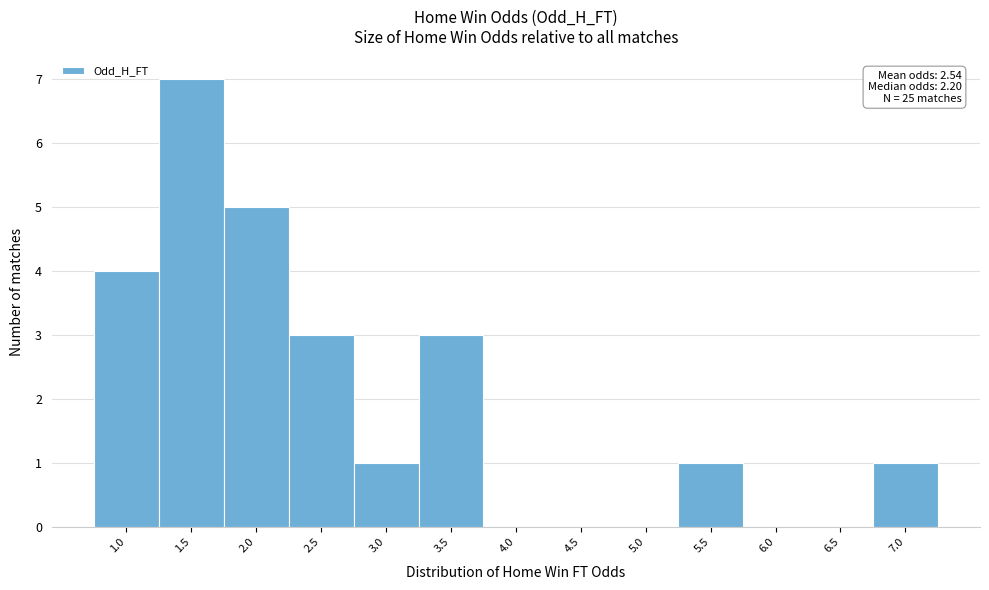

Reading left to right, list all the values displayed in this chart.

1.0=4	1.5=7	2.0=5	2.5=3	3.0=1	3.5=3	4.0=0	4.5=0	5.0=0	5.5=1	6.0=0	6.5=0	7.0=1